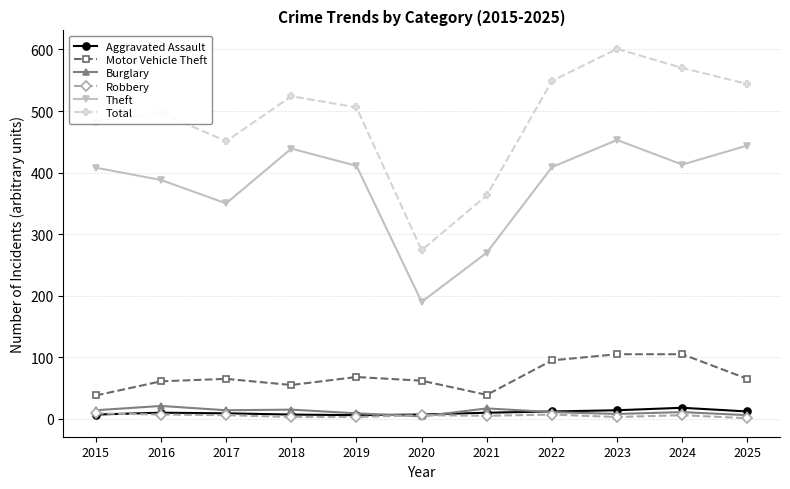

Which label corresponds to the largest value in the chart?

2023